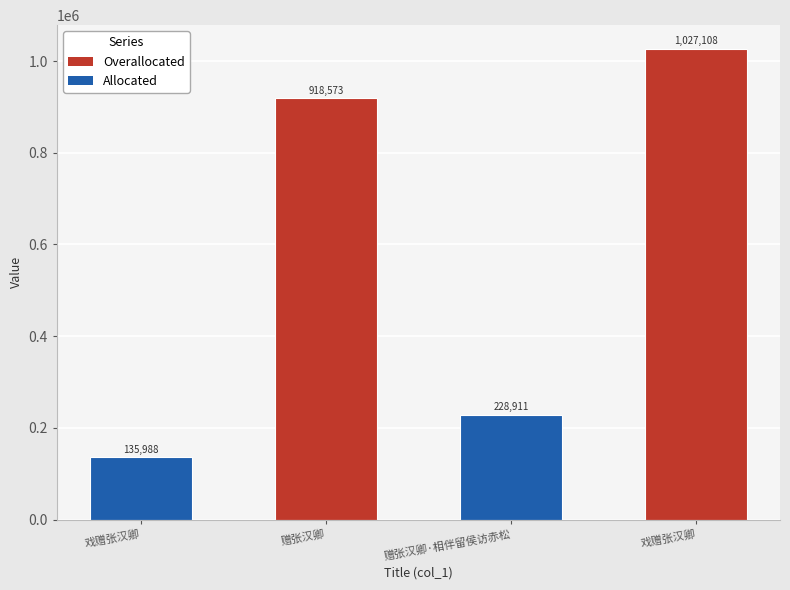

Rank the categories by value from lowest to highest.

戏赠张汉卿, 赠张汉卿·相伴留侯访赤松, 赠张汉卿, 戏赠张汉卿